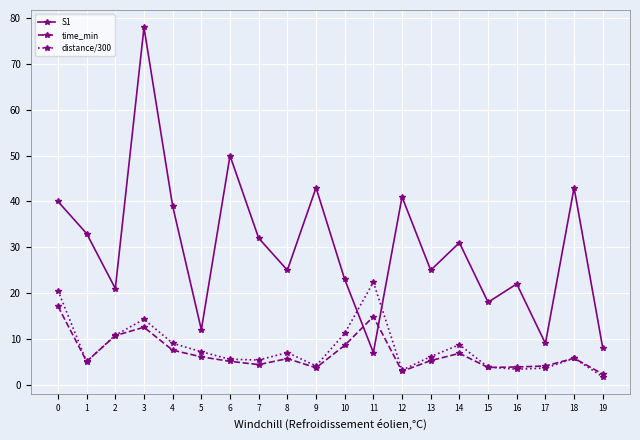

What is the difference between the time_min values at 2 and 17?

6.6